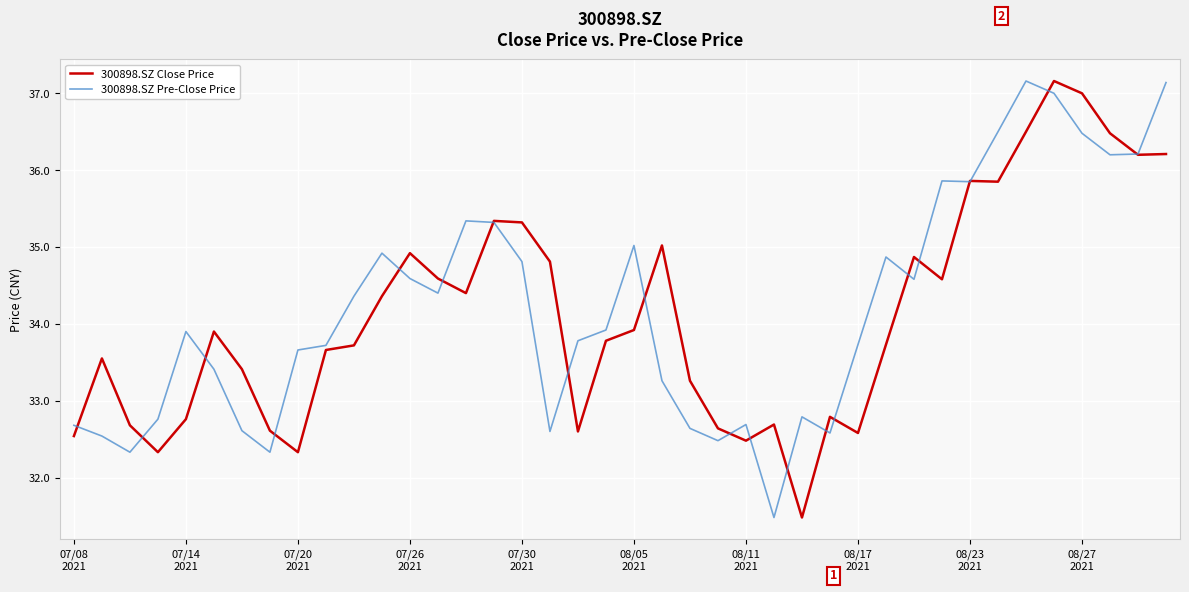

What is the minimum value for 300898.SZ Pre-Close Price?

31.5